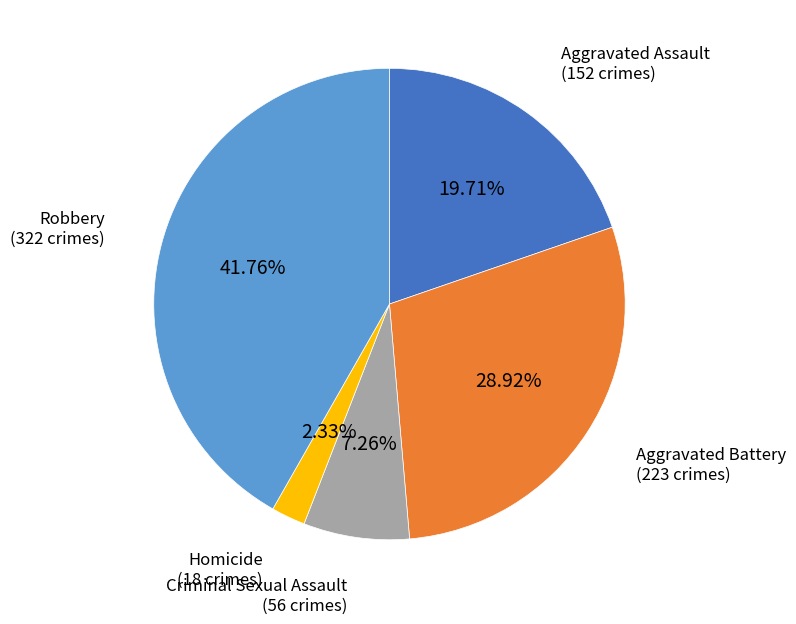

Is there any slice that represents more than half of the pie?

No